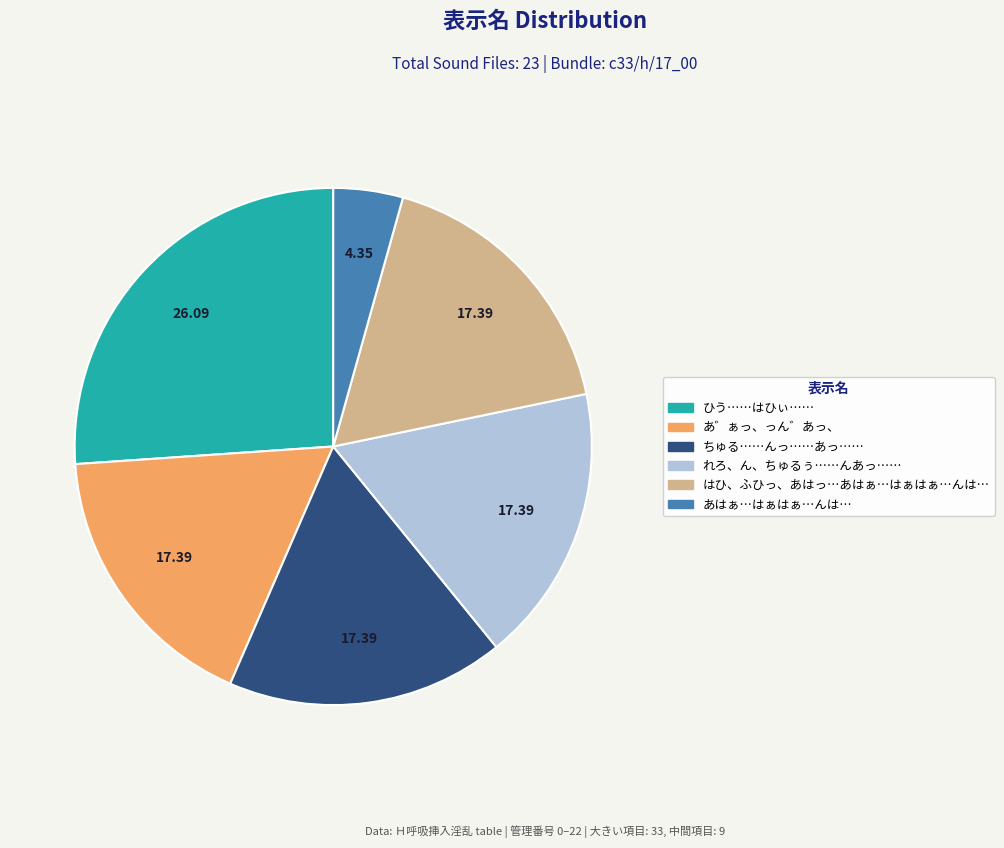

Is there a majority slice in this chart?

No